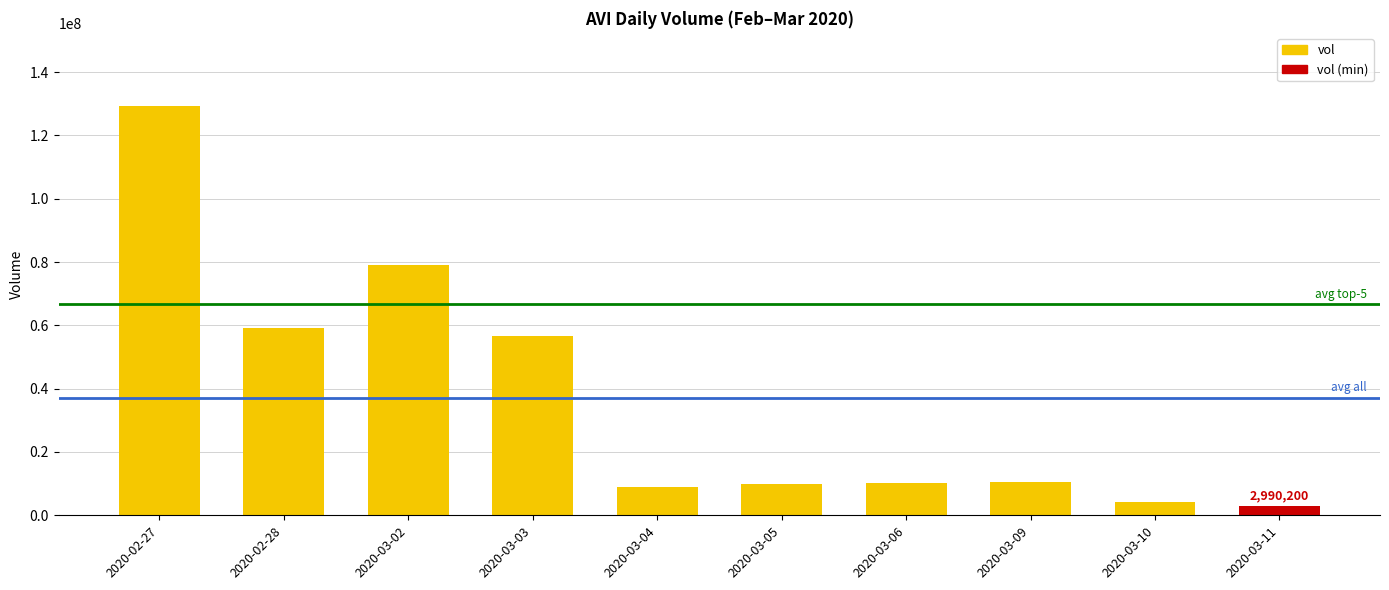

At which label is the value closest to 66074800?

2020-02-28